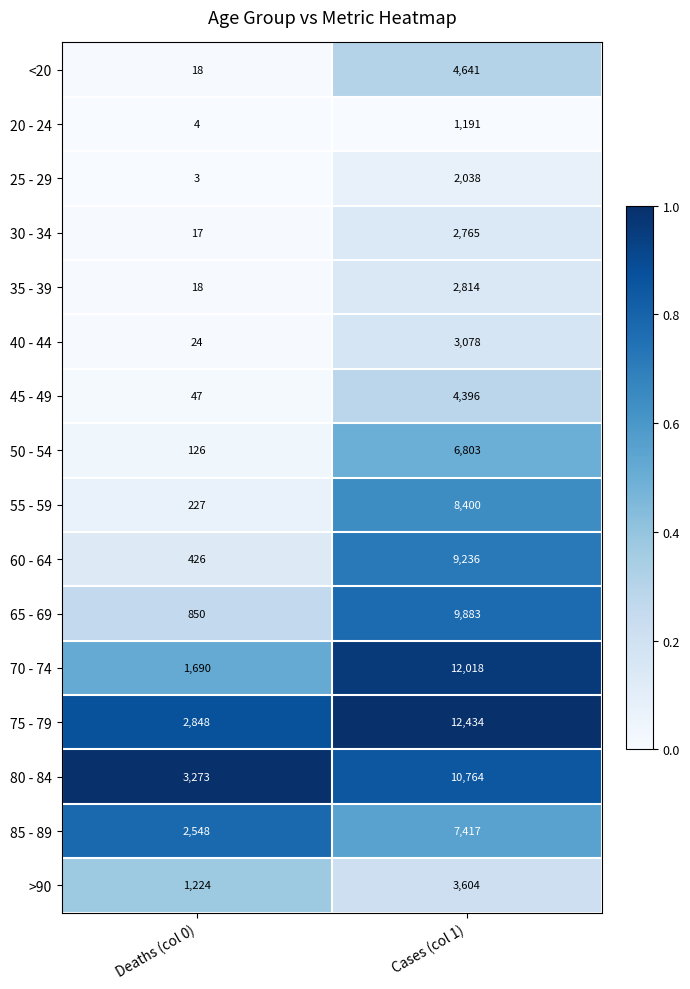

What is the sum of all 65 - 69 values?

10733